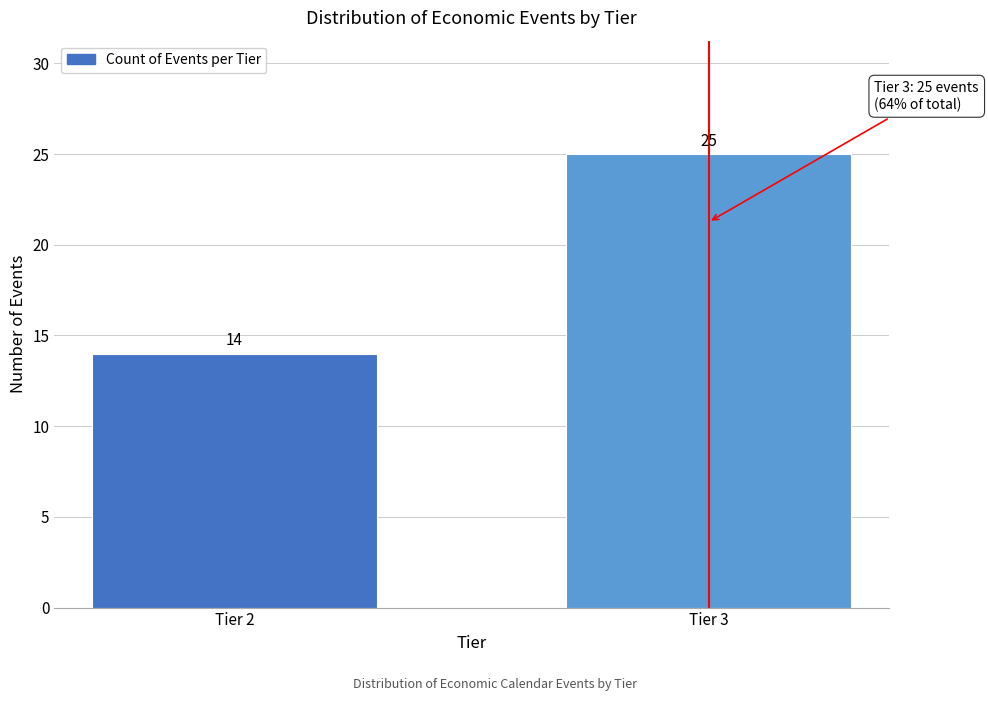

Reading left to right, transcribe all the data shown in this chart.

14	25